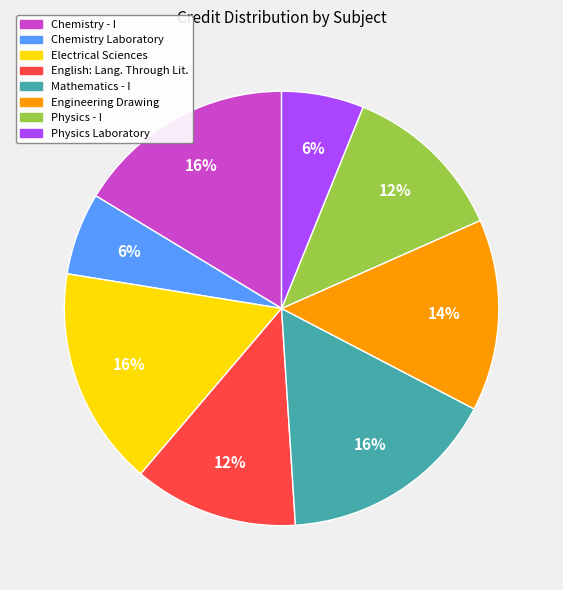

To the nearest percent, what is the average slice percentage?

12%